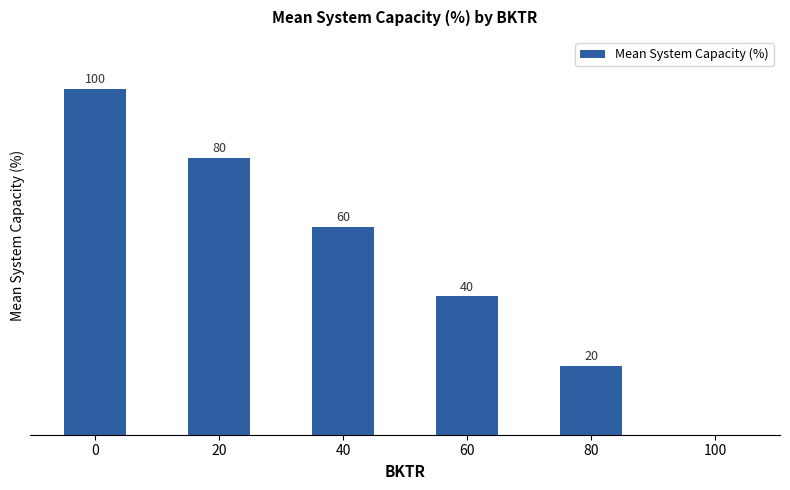

What is the difference between the values at 40 and 80?

40